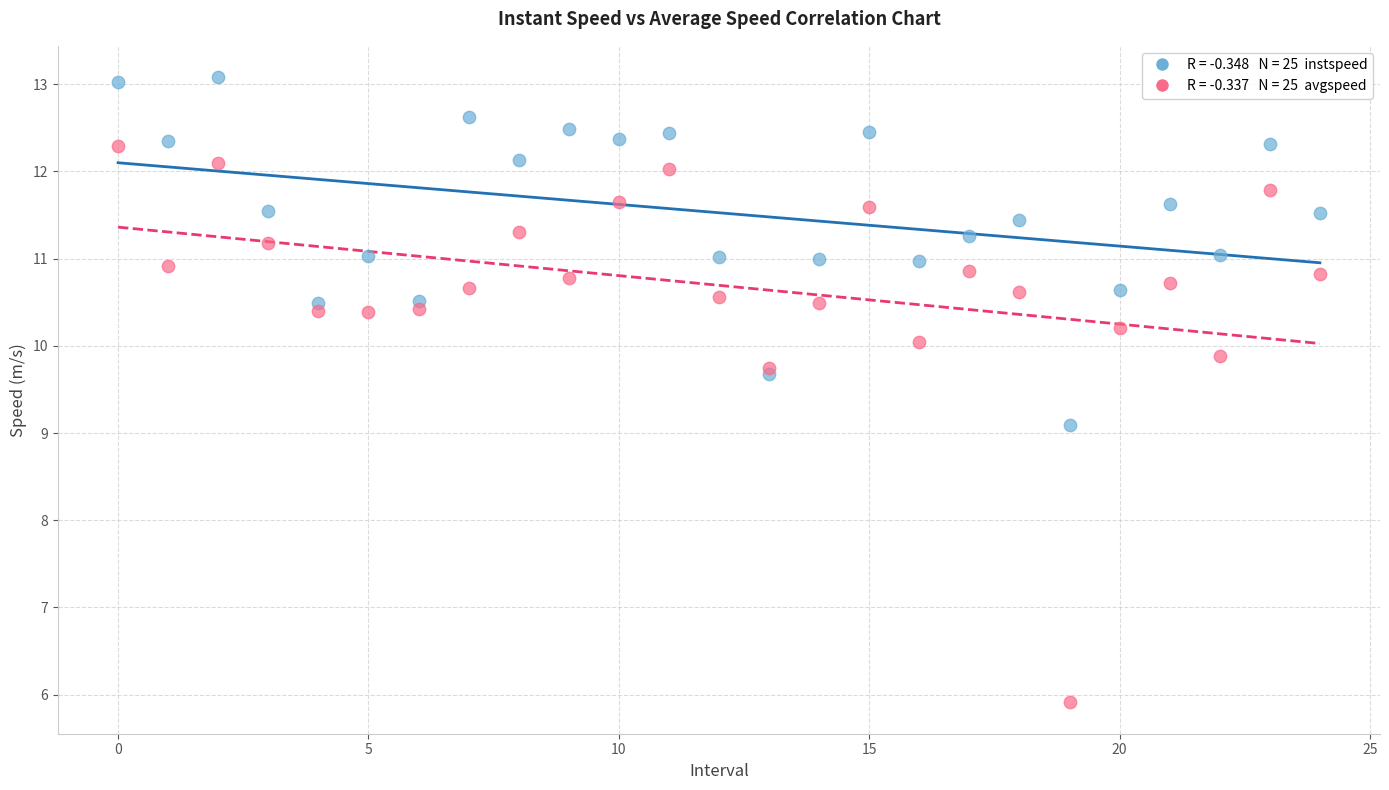

Across all series, what Y value is closest to 9?

9.1